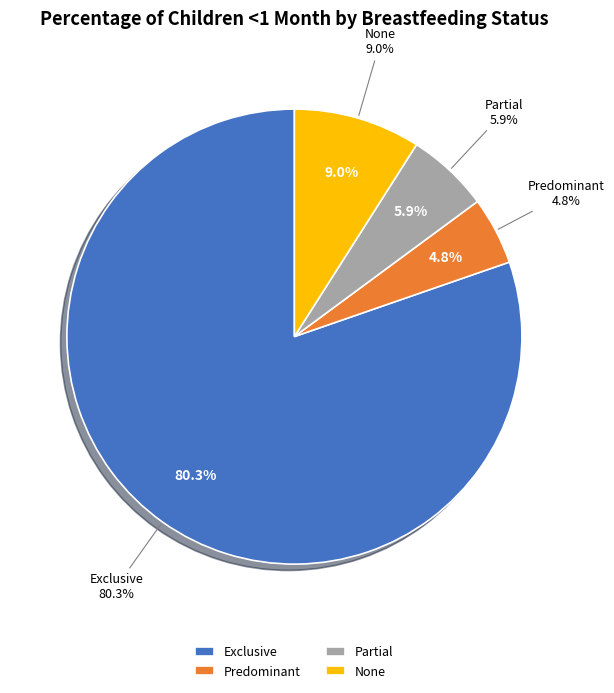

True or false: None accounts for 9% of the total.

True